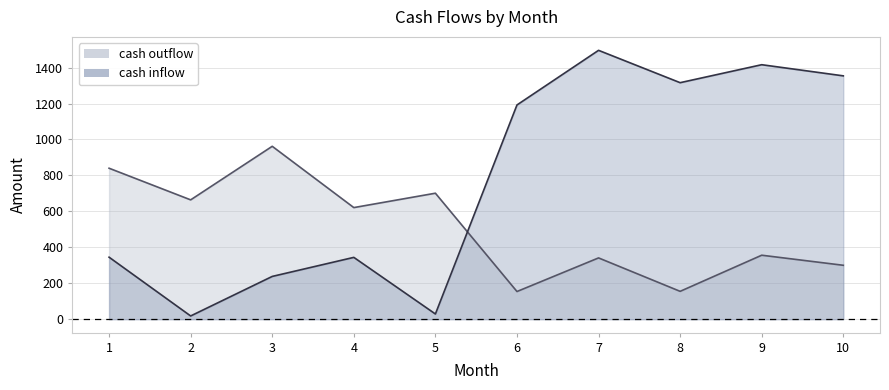

Which has a higher value, 9 or 3?

3